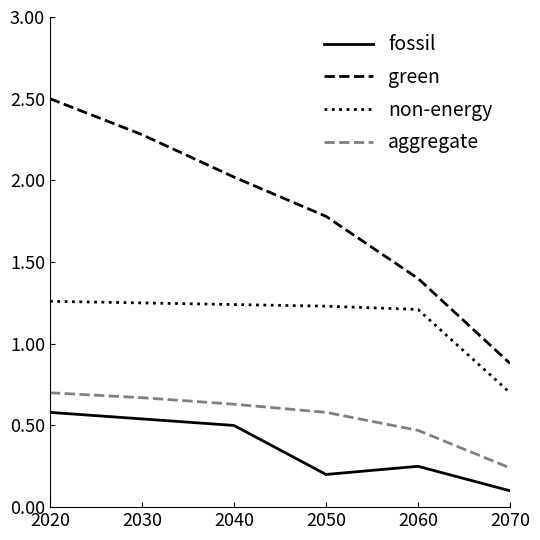

Which category has the highest value in the fossil series?

2020